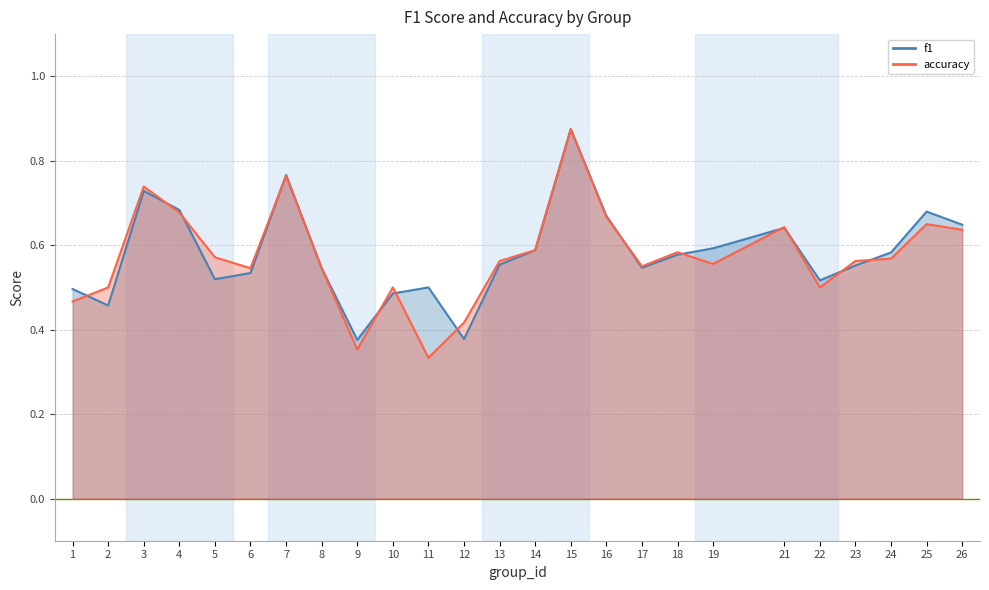

What are all the series names shown in the legend?

f1, accuracy